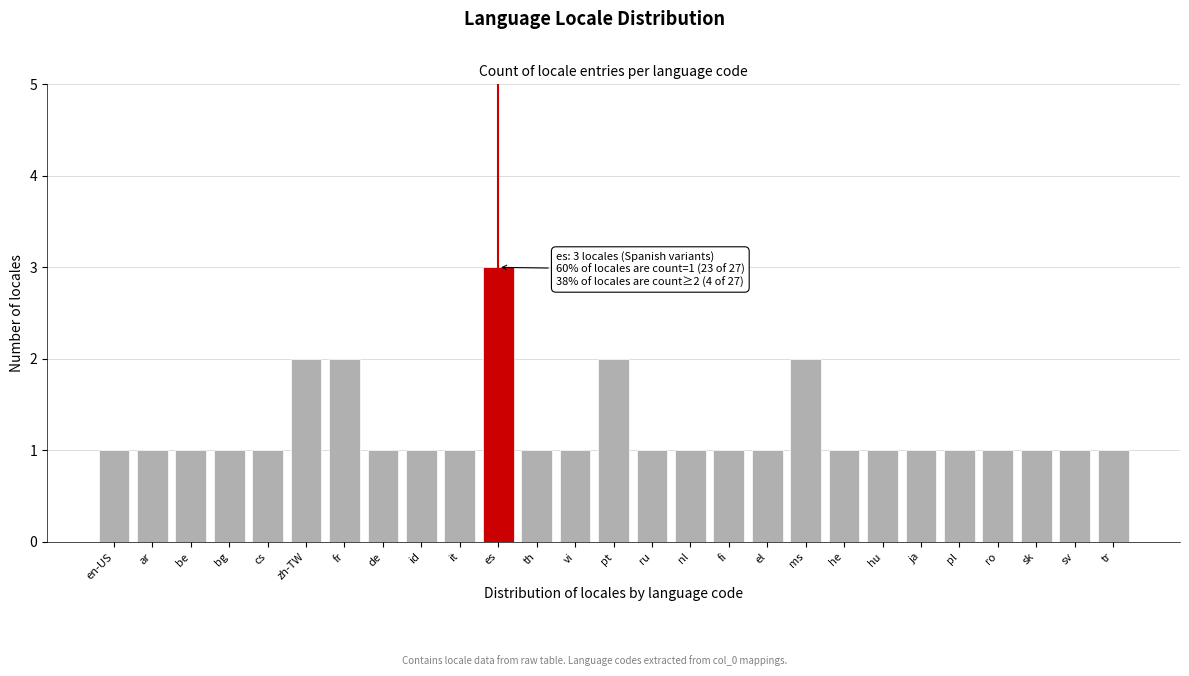

Reading left to right, what are all the values shown in this chart?

1	1	1	1	1	2	2	1	1	1	3	1	1	2	1	1	1	1	2	1	1	1	1	1	1	1	1